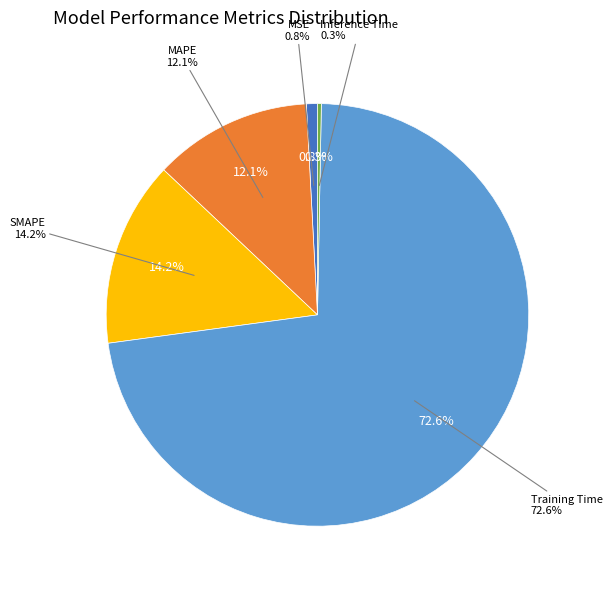

Which category accounts for the majority?

Training Time